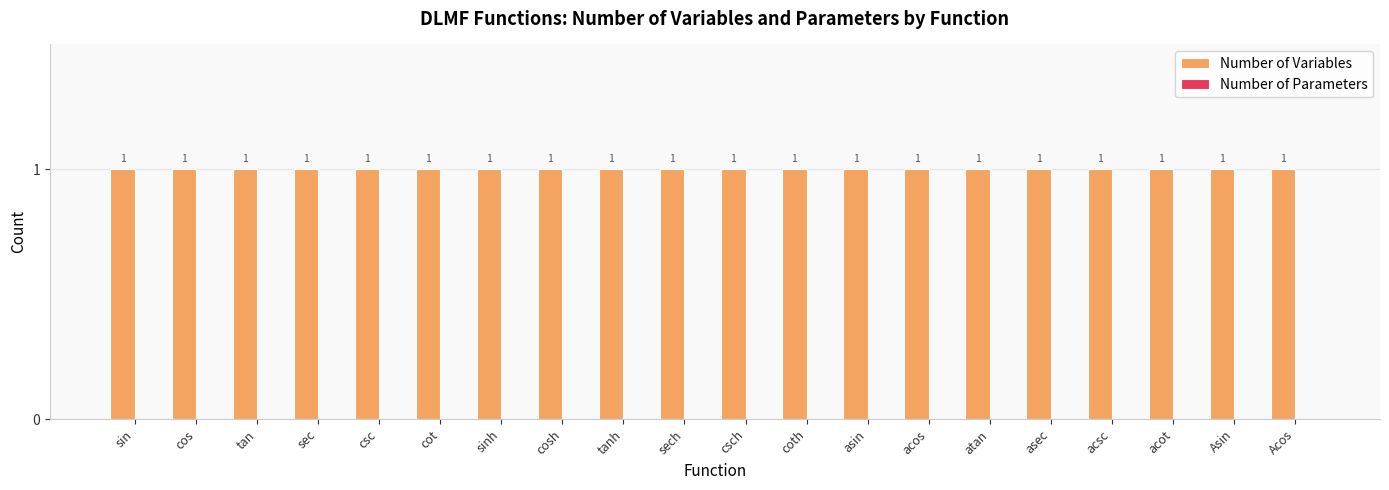

Which series changed the most between cot and asin?

Number of Variables